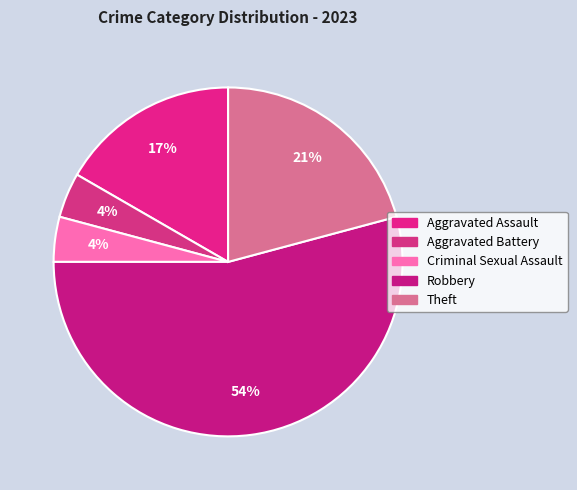

True or false: Aggravated Battery accounts for 4% of the total.

True